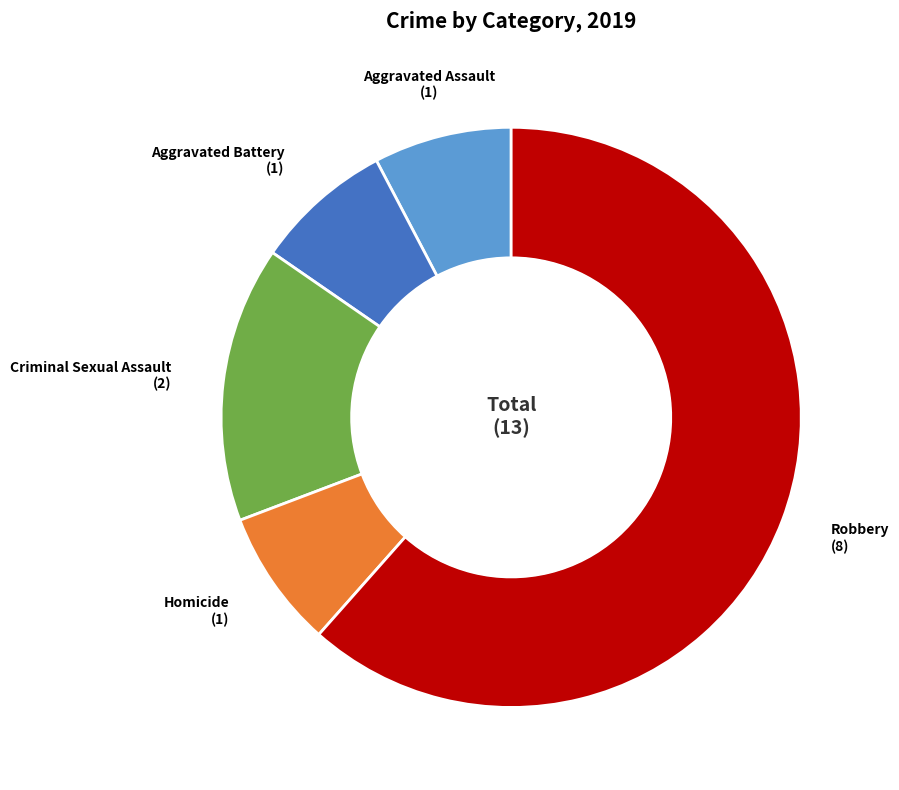

Does any single category account for the majority?

Yes